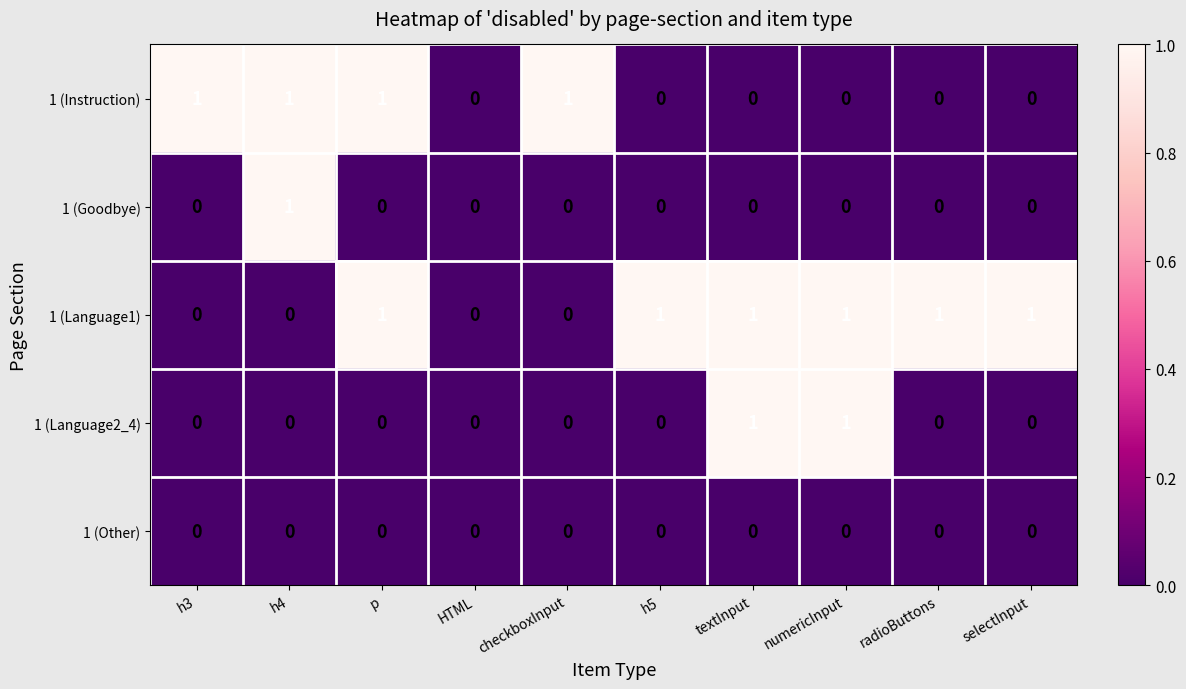

The value of 1 (Language2_4) at h4 is 0. True or false?

True